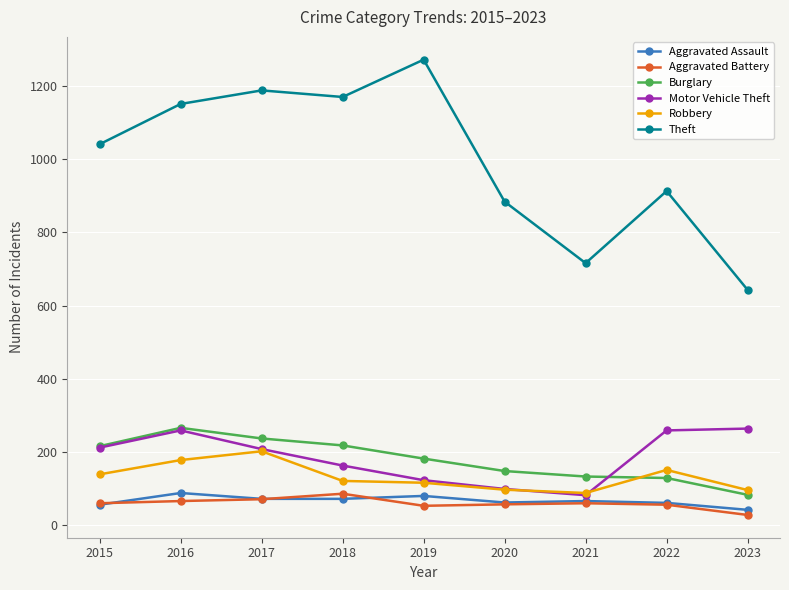

Which series has the largest total across all categories?

Theft